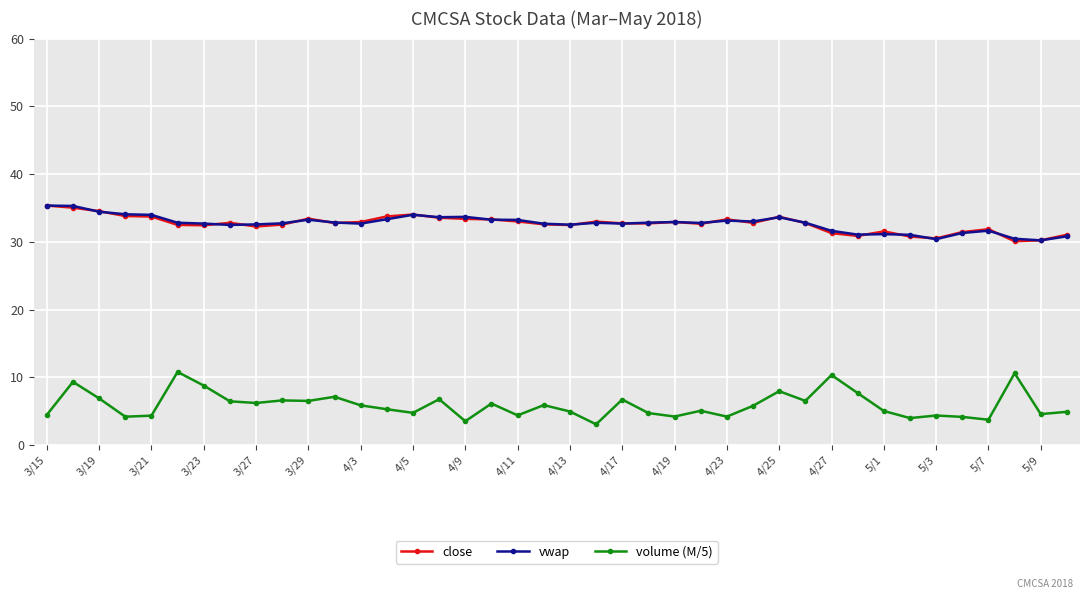

Which series has the largest range (max minus min)?

volume (M/5)